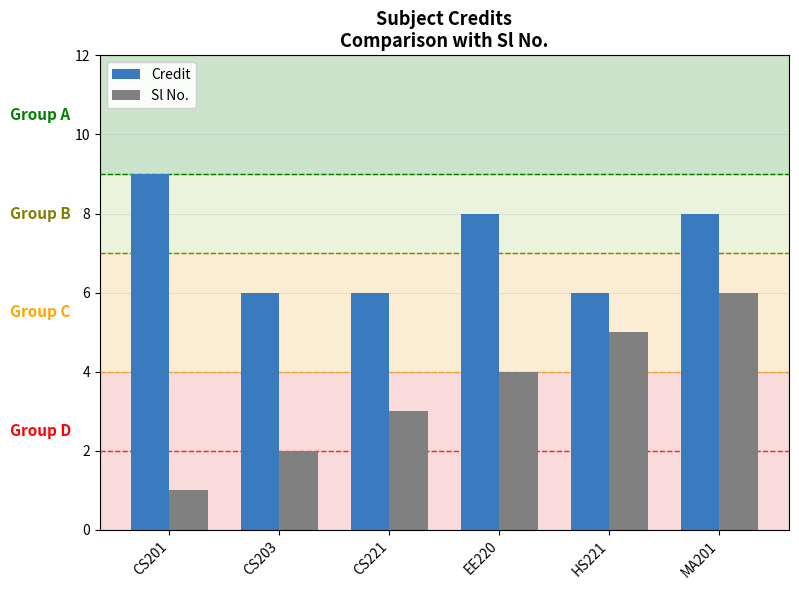

Which series has the widest spread of values?

Sl No.